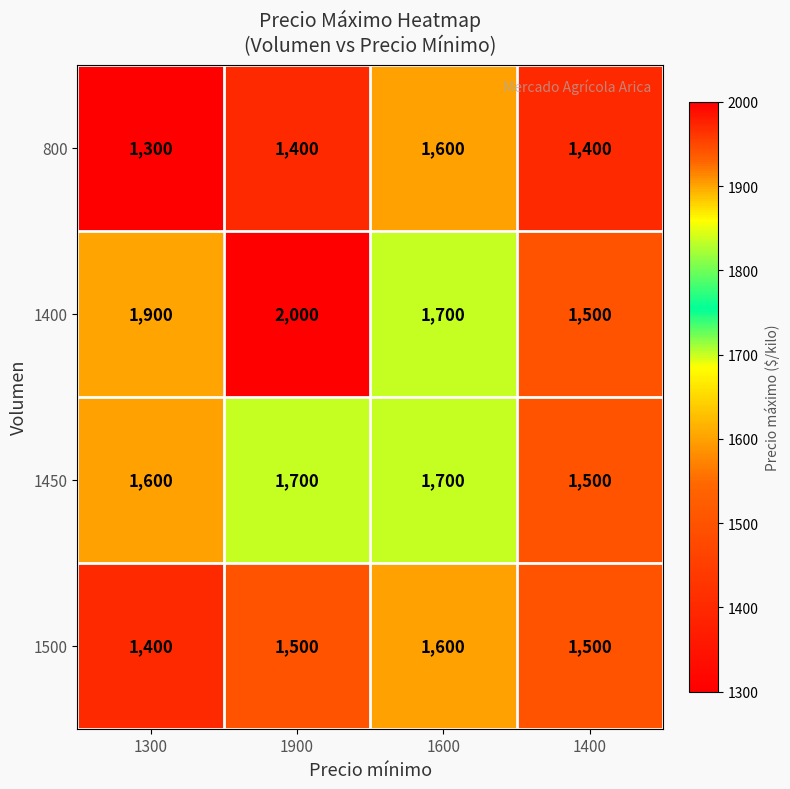

The 1400 series shows 1500 at 1400. True or false?

True